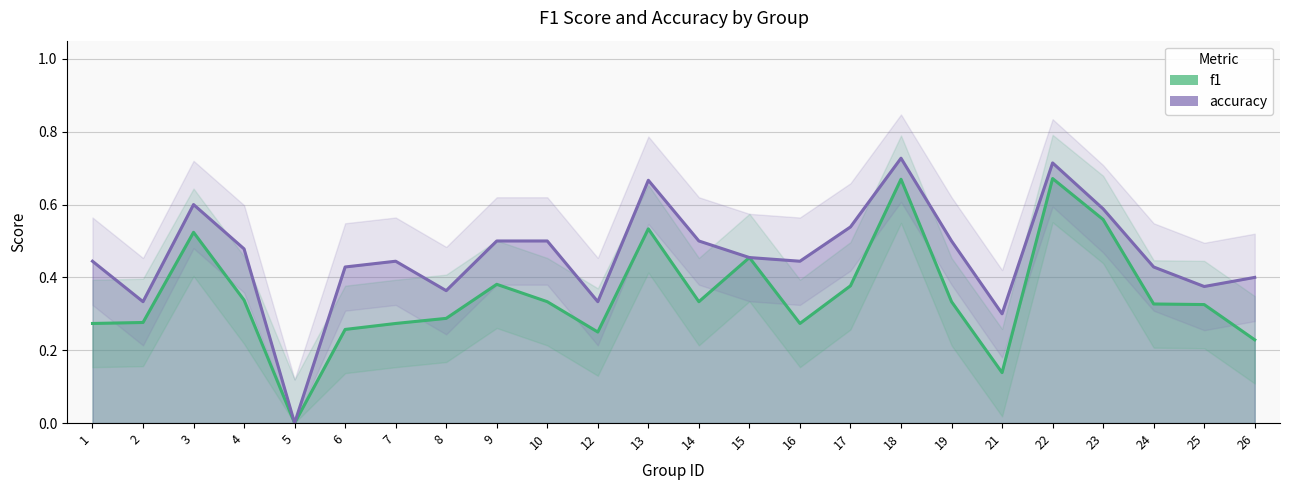

Is it true that accuracy equals 0.5 at 19?

True